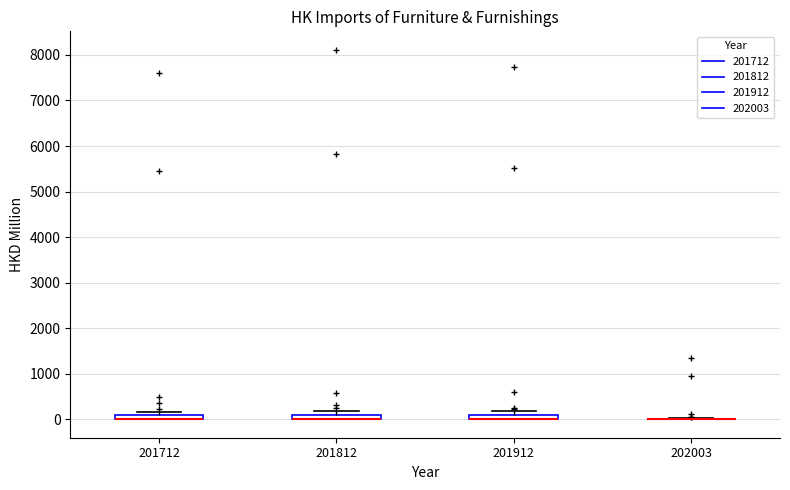

Where is the lower edge of the box at x = 201712 on the y-axis? The values are not printed on the chart, so give them approximately, as read against the axis.

0